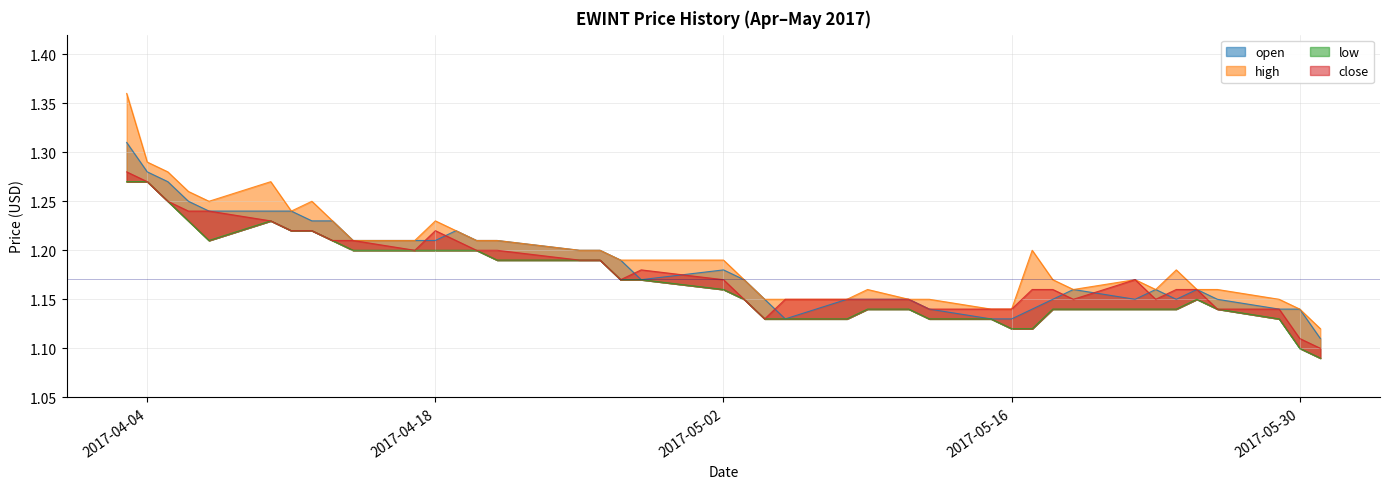

True or false: close and high cross at least once.

False